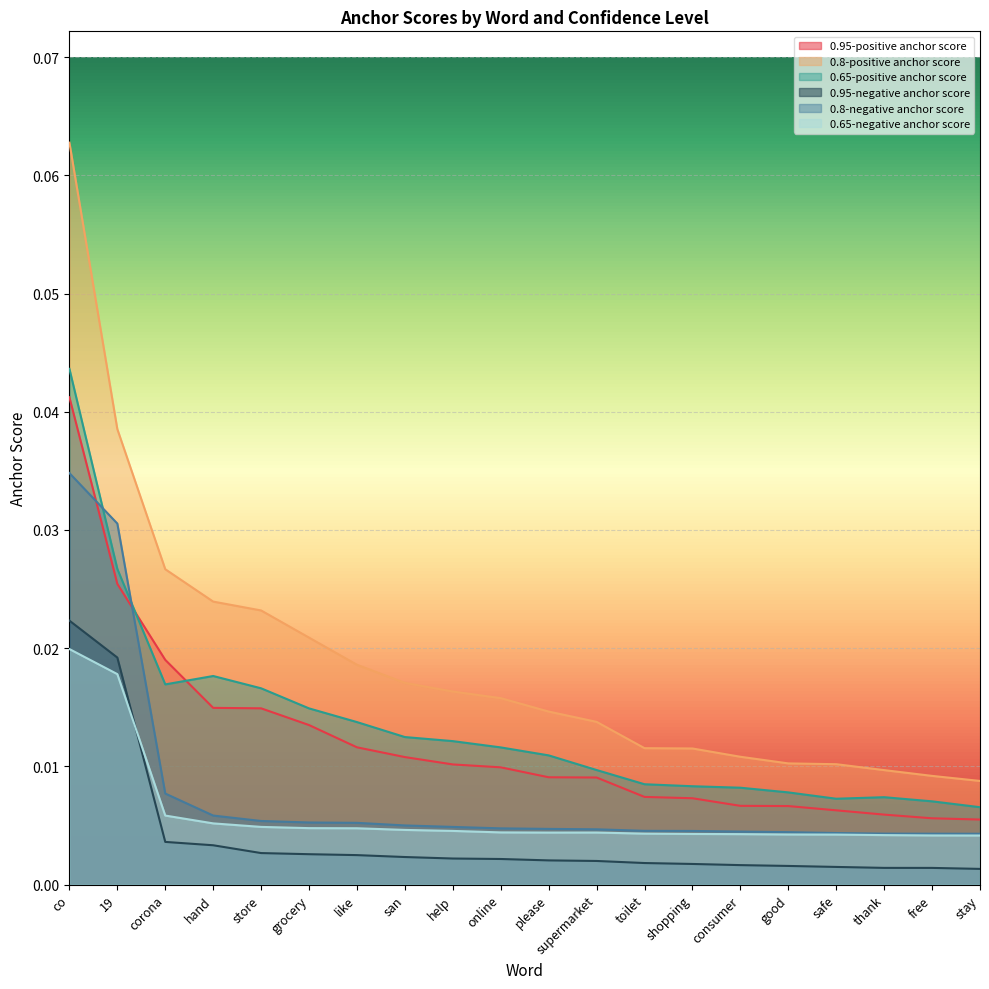

The value of 0.95-positive anchor score at consumer is 0.0. True or false?

True